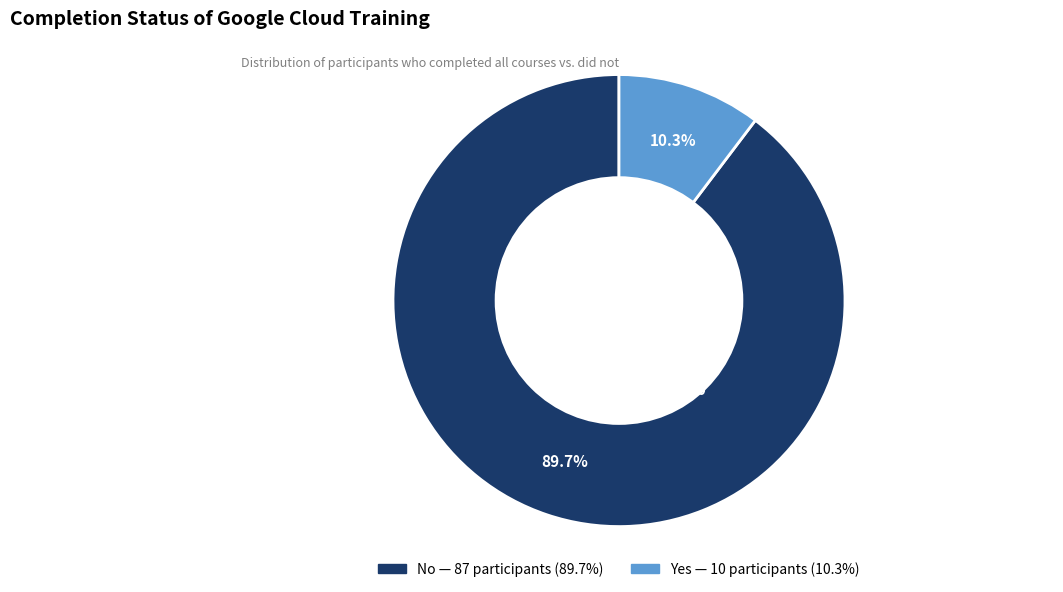

Which category accounts for the majority?

No